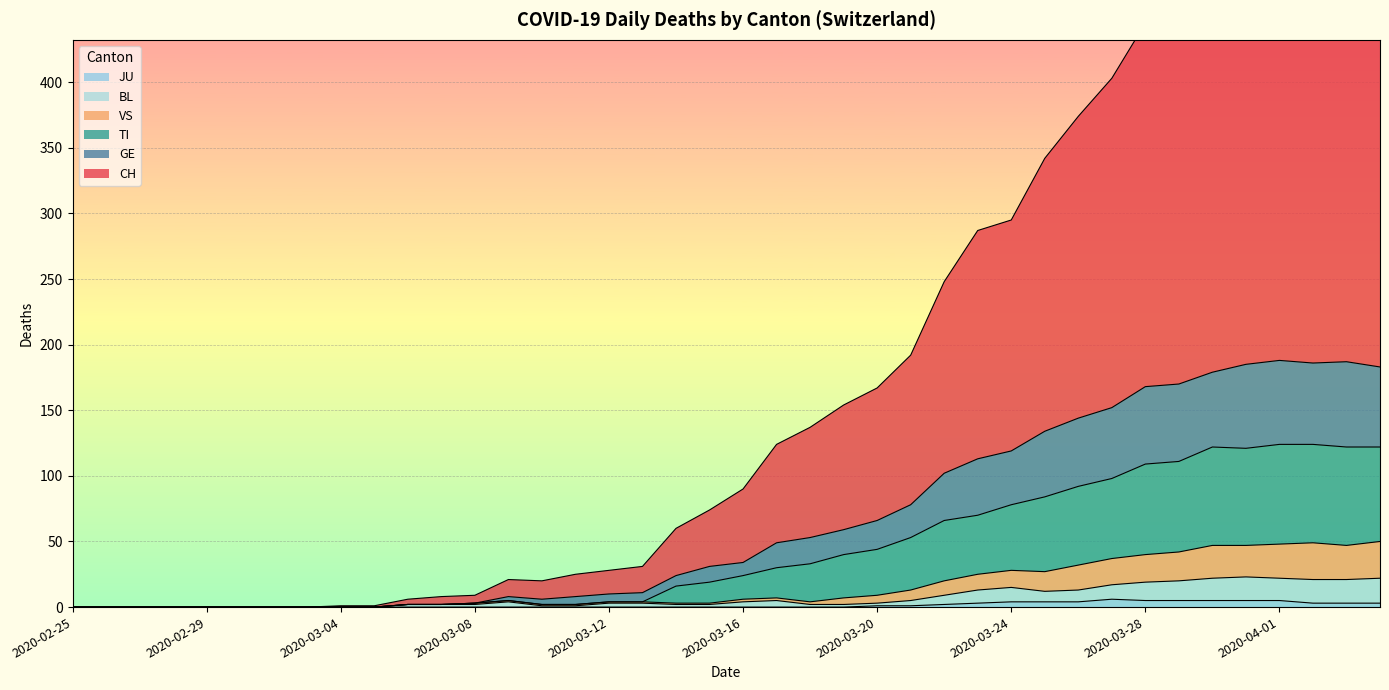

Which series changed the most between 2020-03-08 and 2020-03-25?

CH